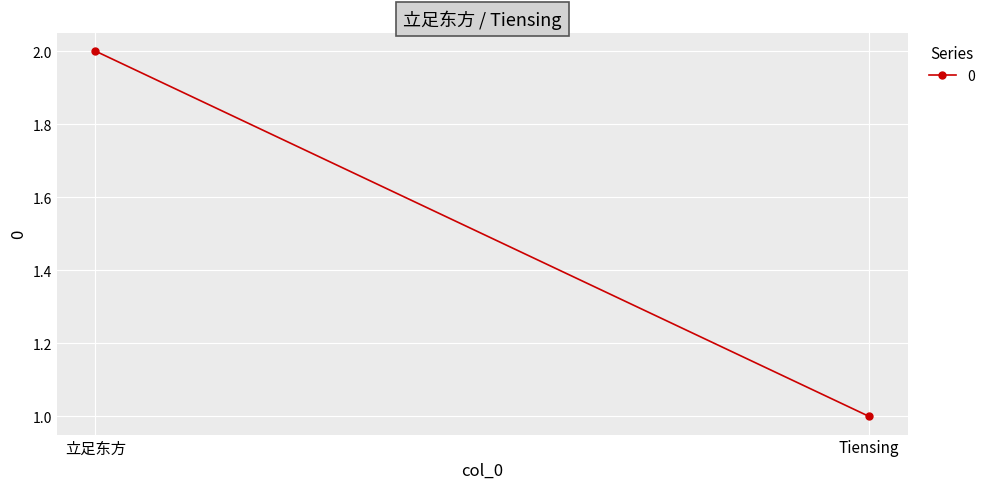

What is the maximum value shown in the chart?

2